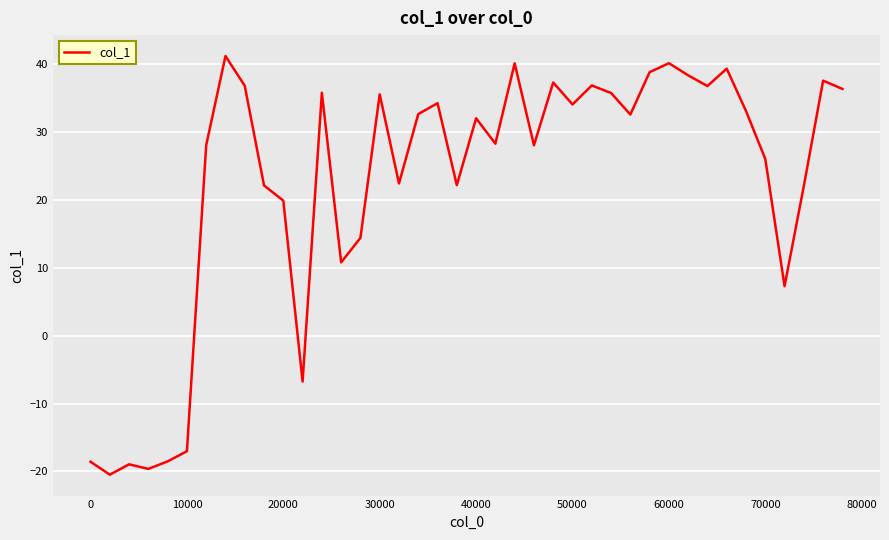

What is the maximum value shown in the chart?

41.2